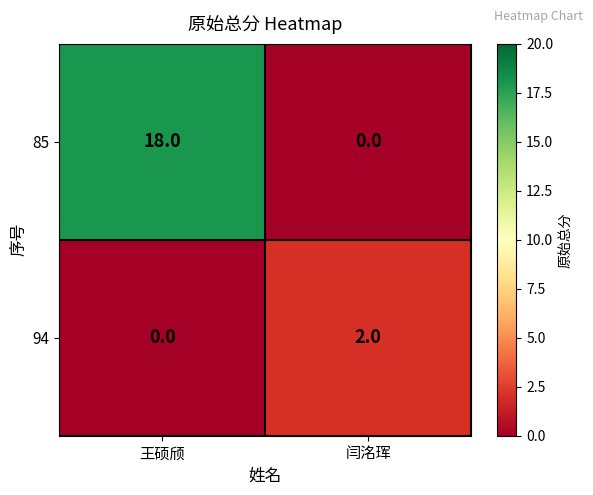

Which series has the widest spread of values?

85